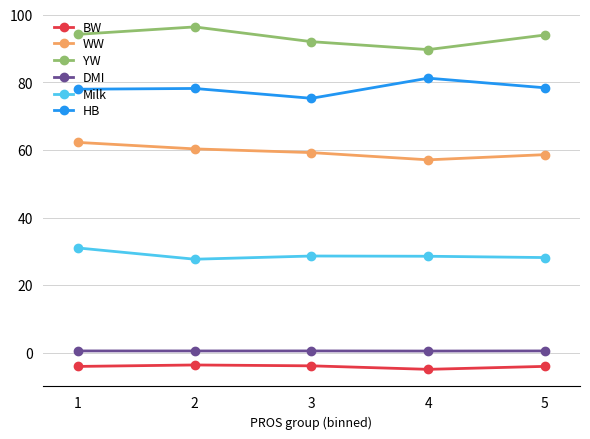

True or false: BW and HB cross at least once.

False